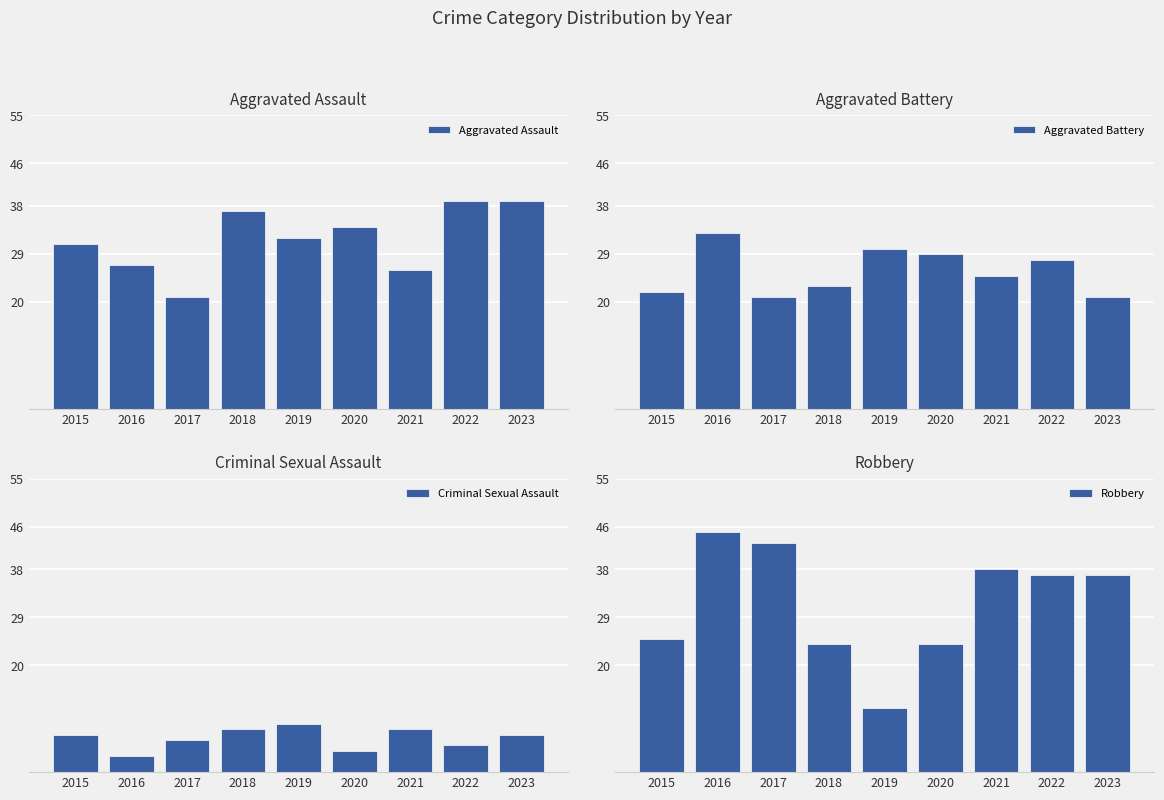

Where is Aggravated Battery nearest to the value 27?

2022